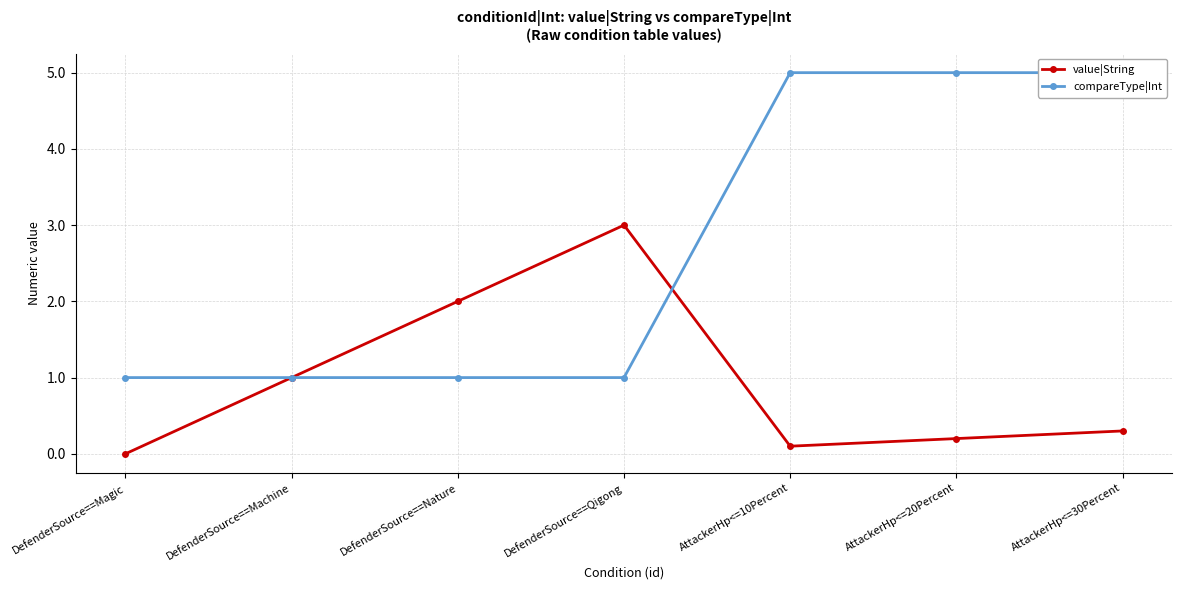

What is the total value across all series at DefenderSource==Nature?

3.0